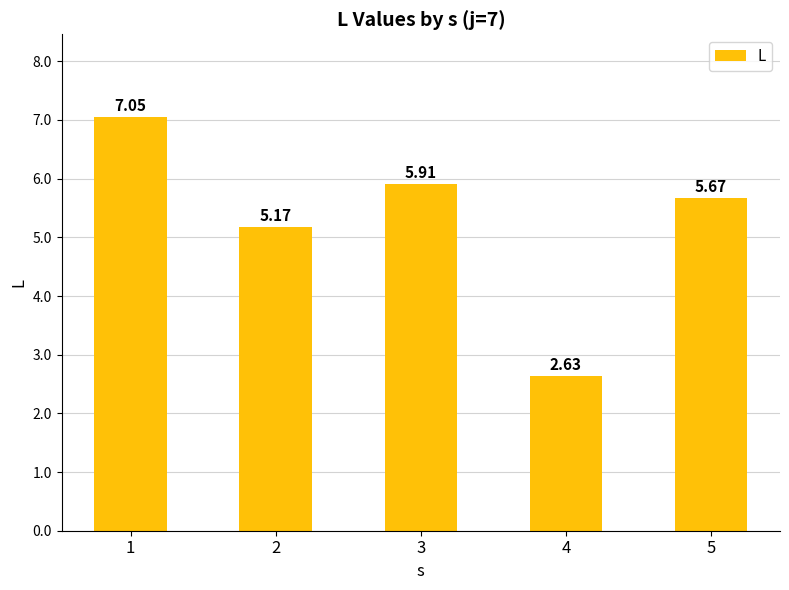

Rank the categories by value from highest to lowest.

1, 3, 5, 2, 4